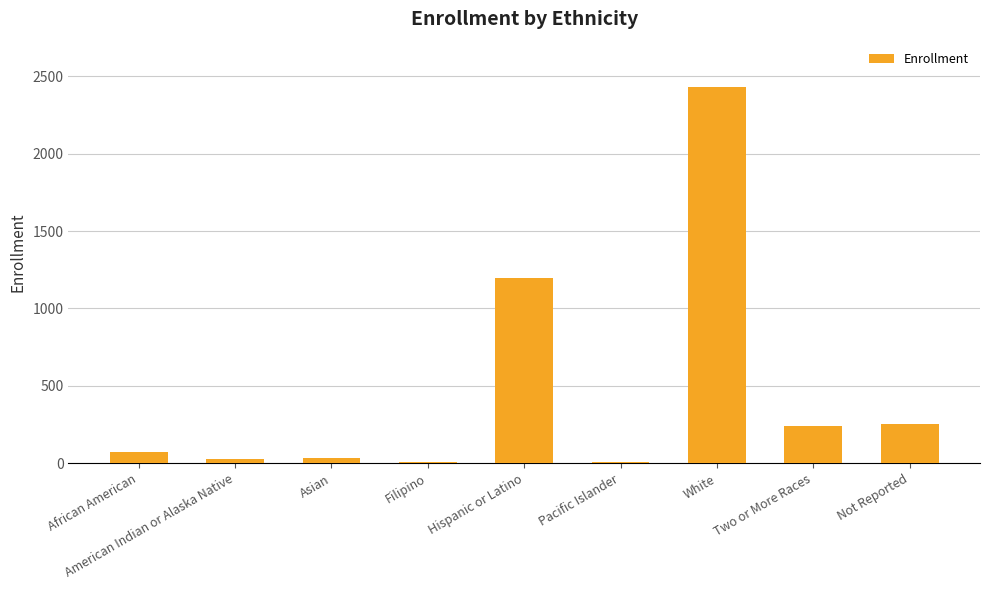

What is the sum of the values at Two or More Races and African American?

314